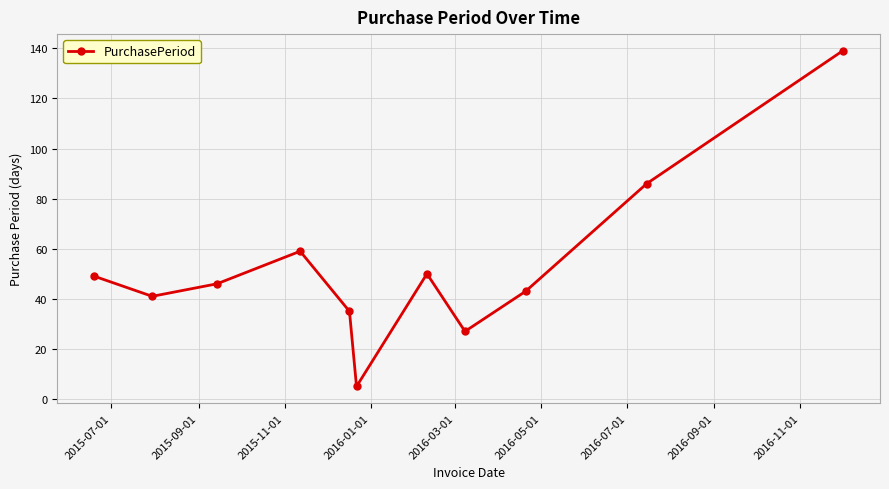

What is the value of the 3rd point from the left?

46